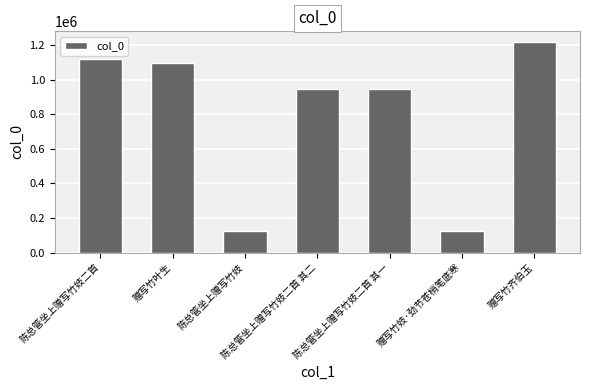

What is the maximum value shown in the chart?

1217861